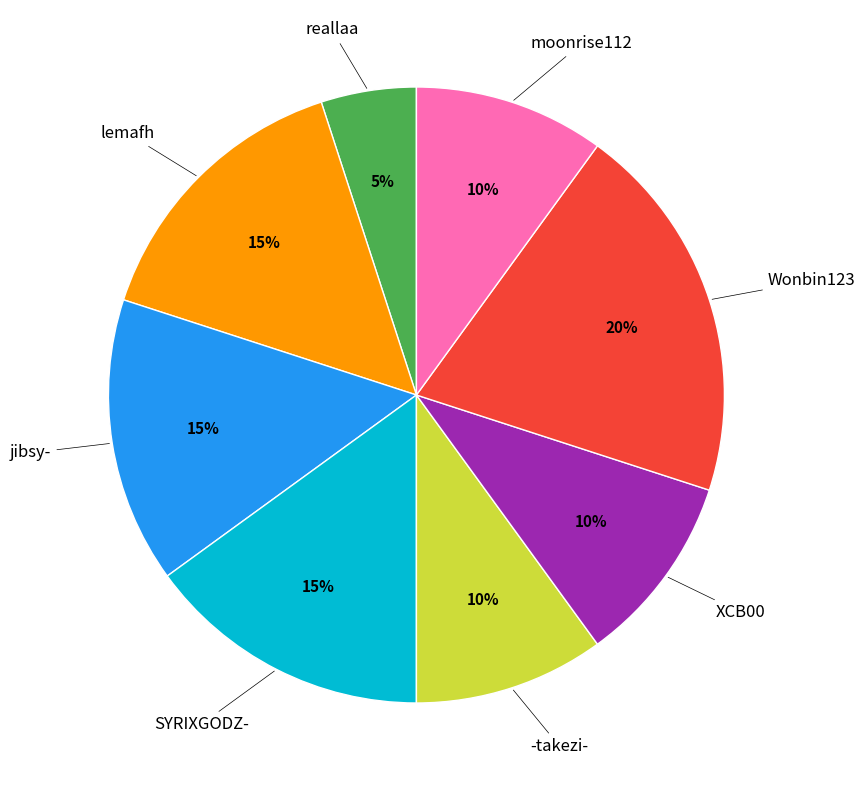

To the nearest percent, what is the average slice percentage?

12%